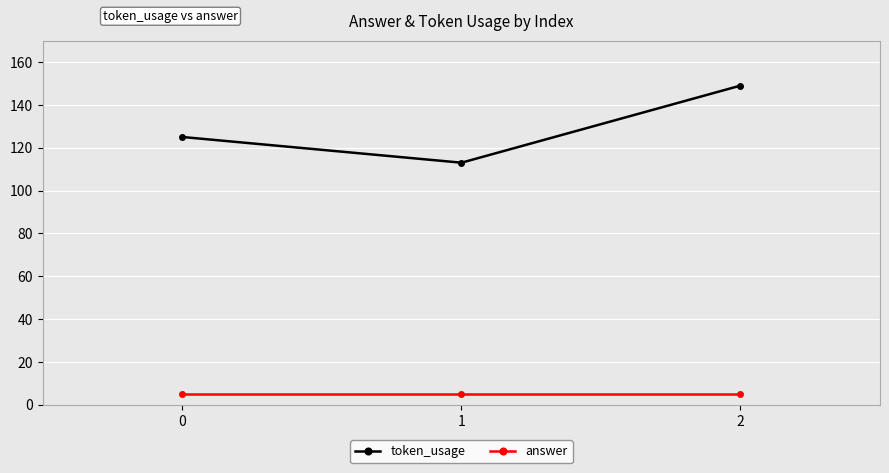

Reading left to right, list all the values displayed in this chart.

token_usage: 0=125	1=113	2=149
answer: 0=5	1=5	2=5